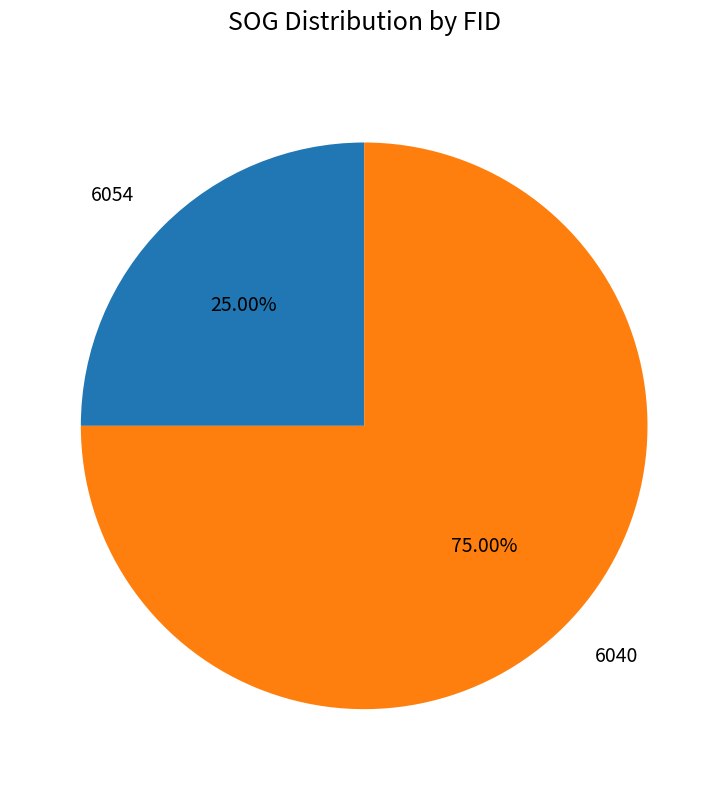

To the nearest percent, what is the combined percentage of 6054 and 6040?

100%